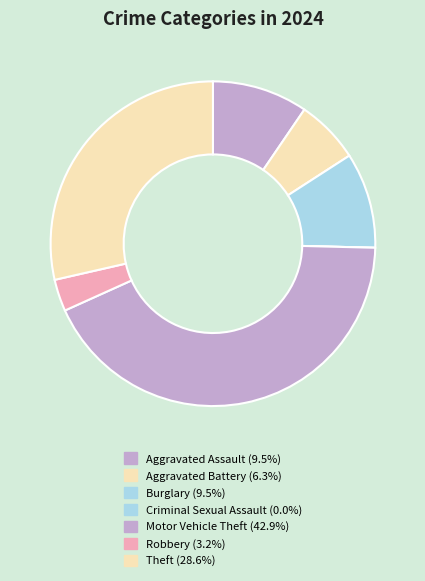

Does Robbery represent more than half of the total?

No